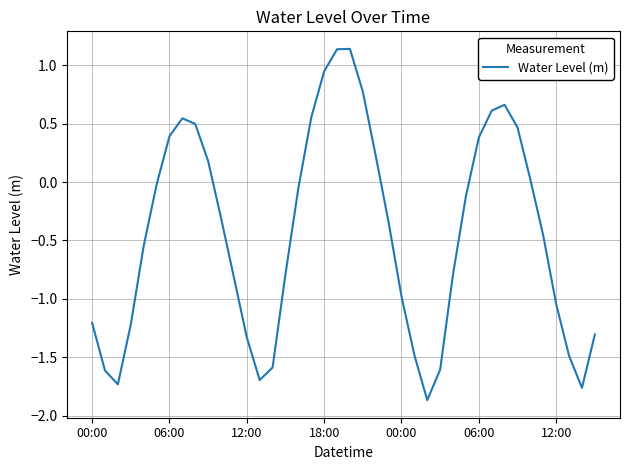

What is the difference between the maximum and minimum values?

3.0